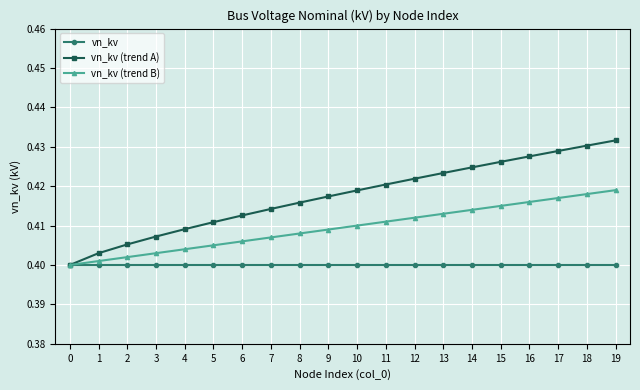

What are all the series names shown in the legend?

vn_kv, vn_kv (trend A), vn_kv (trend B)